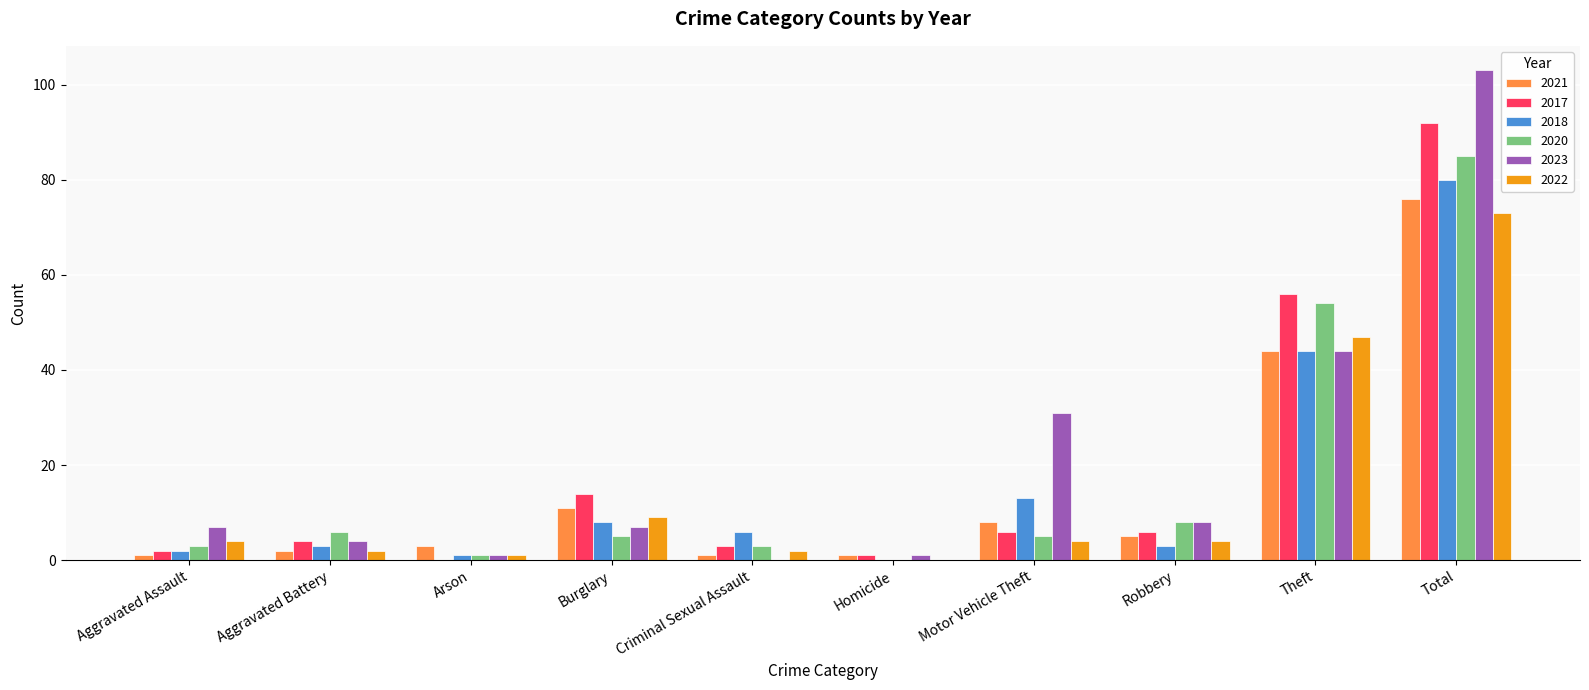

What is the highest value of the 2017 series?

92